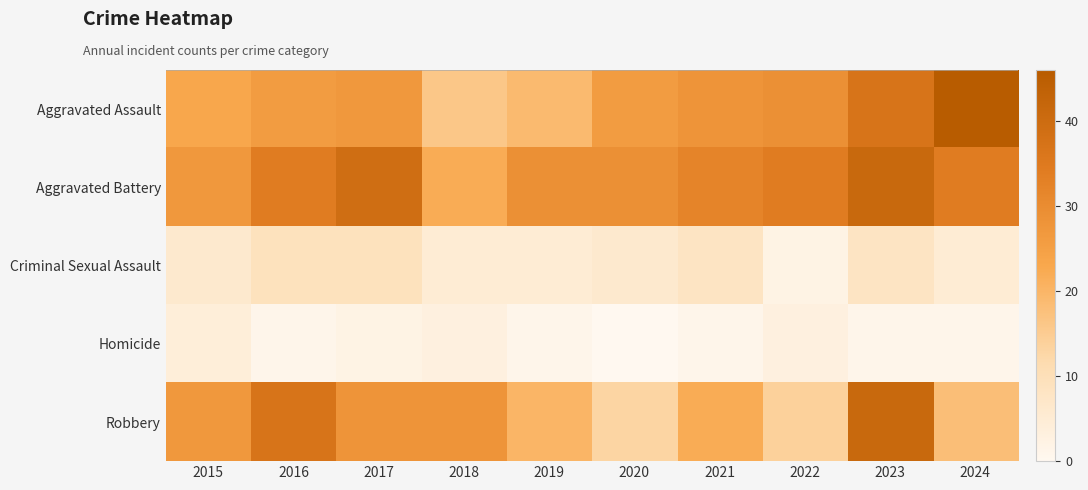

Reading left to right, transcribe all the data shown in this chart.

Aggravated Assault: 2015=23	2016=26	2017=27	2018=16	2019=19	2020=26	2021=28	2022=29	2023=37	2024=46
Aggravated Battery: 2015=27	2016=34	2017=39	2018=22	2019=29	2020=29	2021=32	2022=34	2023=41	2024=34
Criminal Sexual Assault: 2015=6	2016=9	2017=9	2018=5	2019=5	2020=6	2021=8	2022=2	2023=8	2024=5
Homicide: 2015=4	2016=1	2017=2	2018=3	2019=1	2020=0	2021=1	2022=3	2023=1	2024=1
Robbery: 2015=27	2016=37	2017=28	2018=28	2019=20	2020=13	2021=22	2022=14	2023=41	2024=18